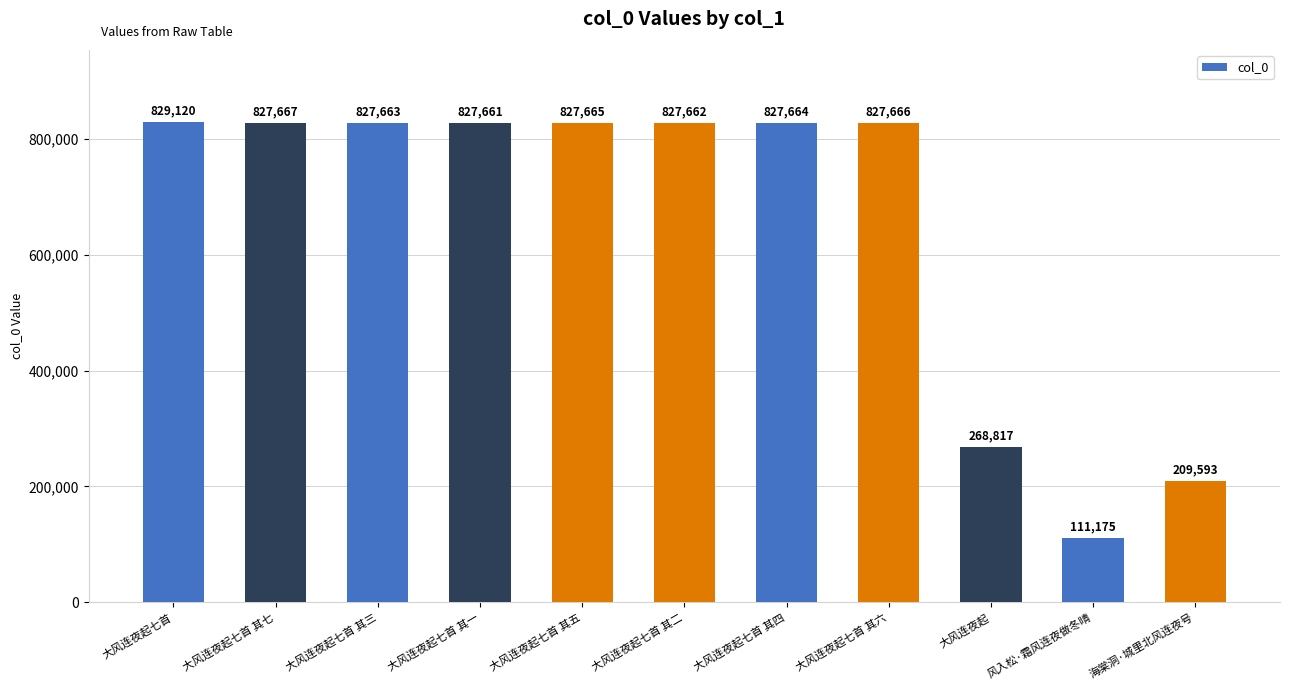

Is it true that the value at 大风连夜起七首 其六 is 827666?

True